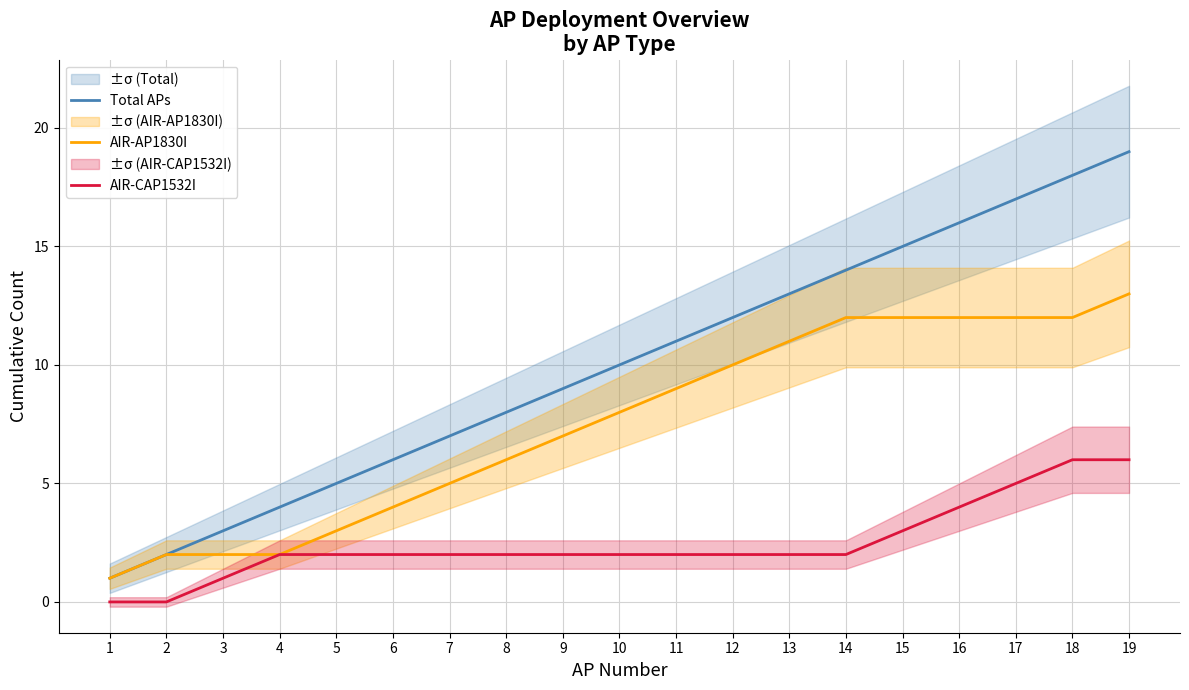

List the series in order of their overall mean, lowest first.

AIR-CAP1532I, AIR-AP1830I, Total APs